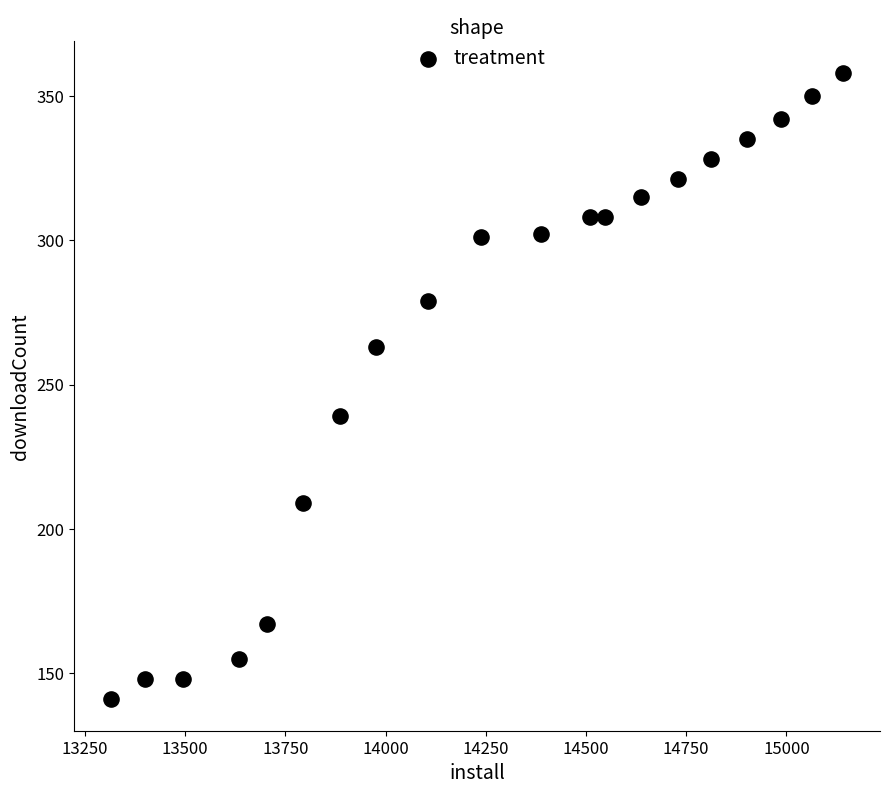

What is the range of Y values (max minus min)?

217